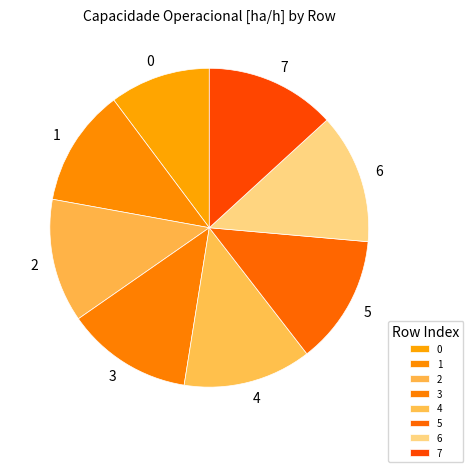

Does 4 account for over 50% of the chart?

No